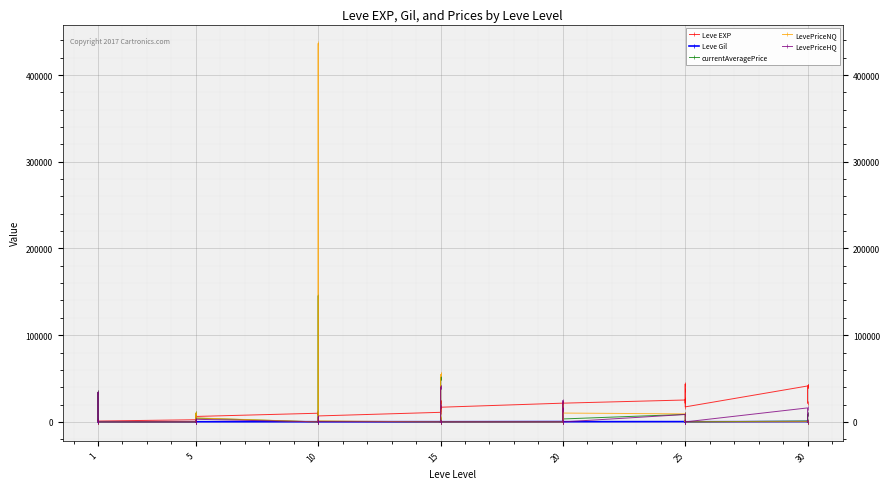

What is the total value across all series at 10?

10181.0